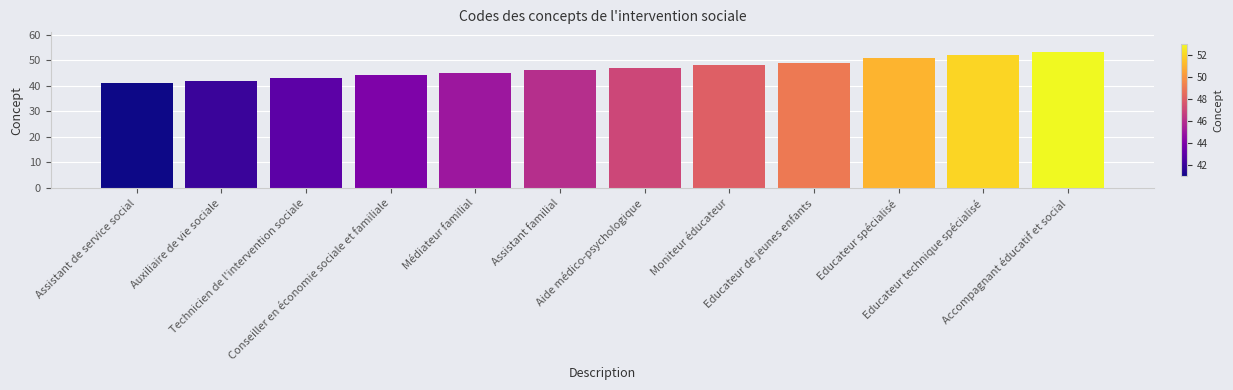

The value at Educateur technique spécialisé is 52. True or false?

True